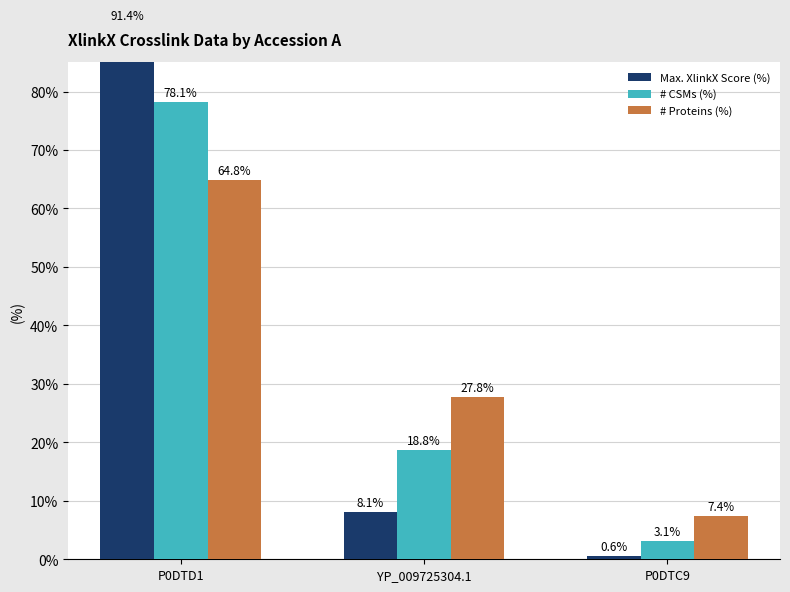

Is it true that # CSMs (%) equals 78.1 at P0DTD1?

True